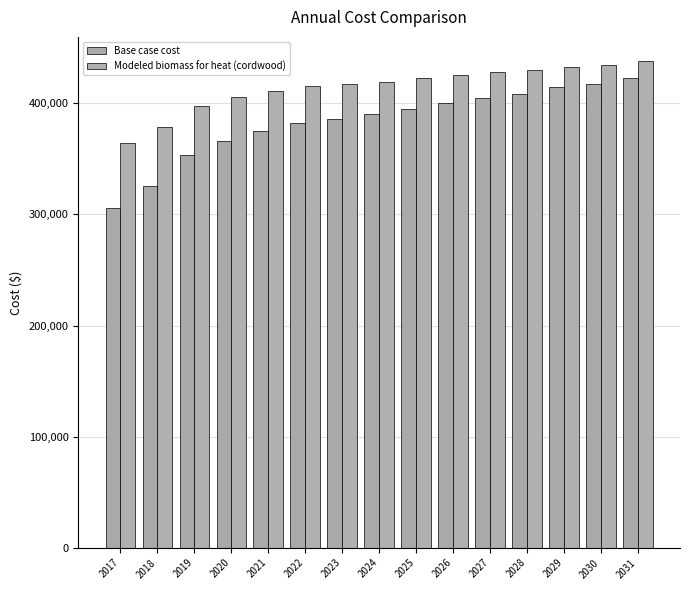

True or false: Base case cost has a value of 590107.9 at 2021.

False